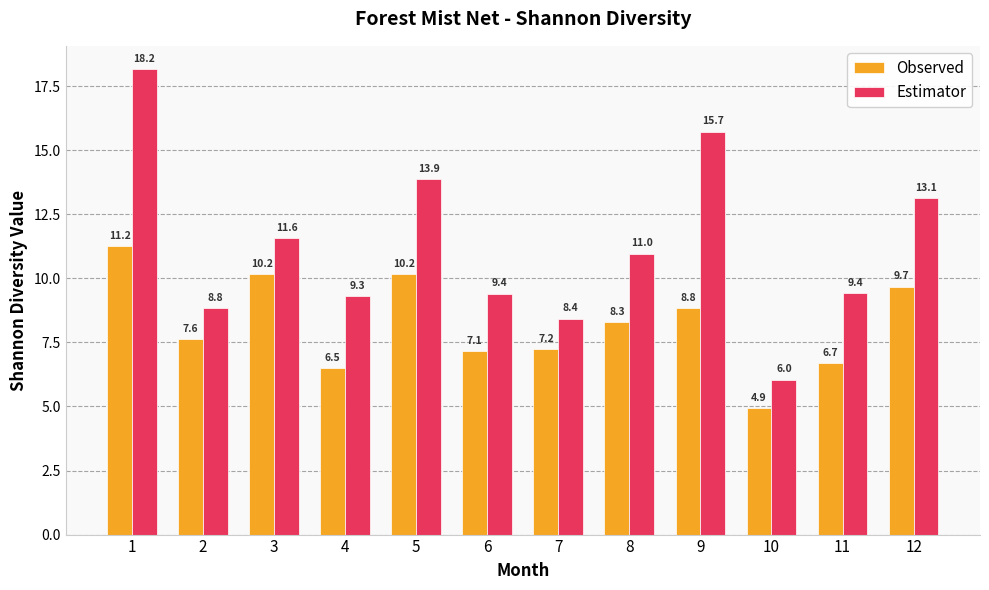

Does the chart contain stacked bars?

No